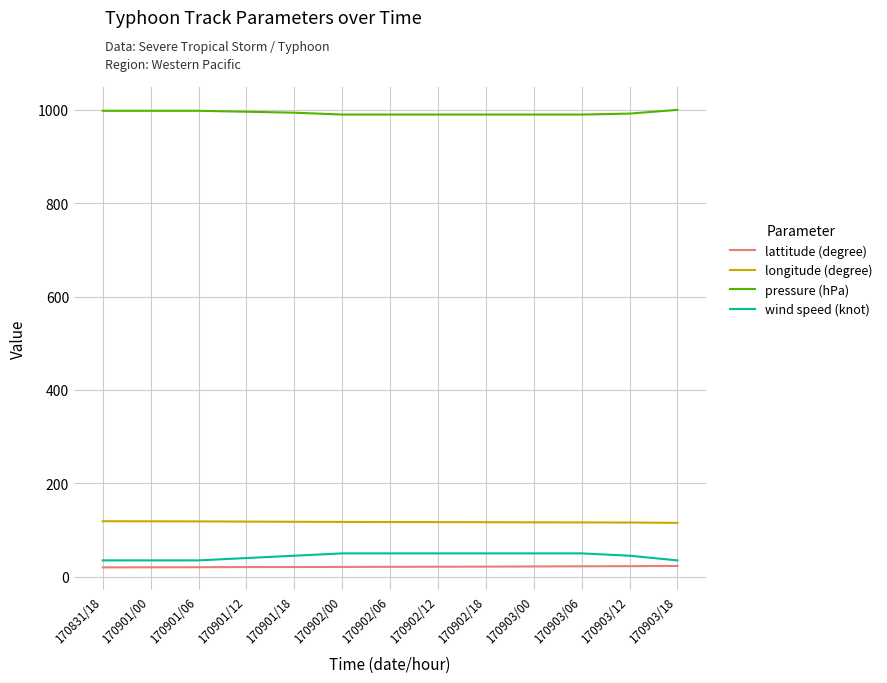

True or false: lattitude (degree) and longitude (degree) intersect in this chart.

False